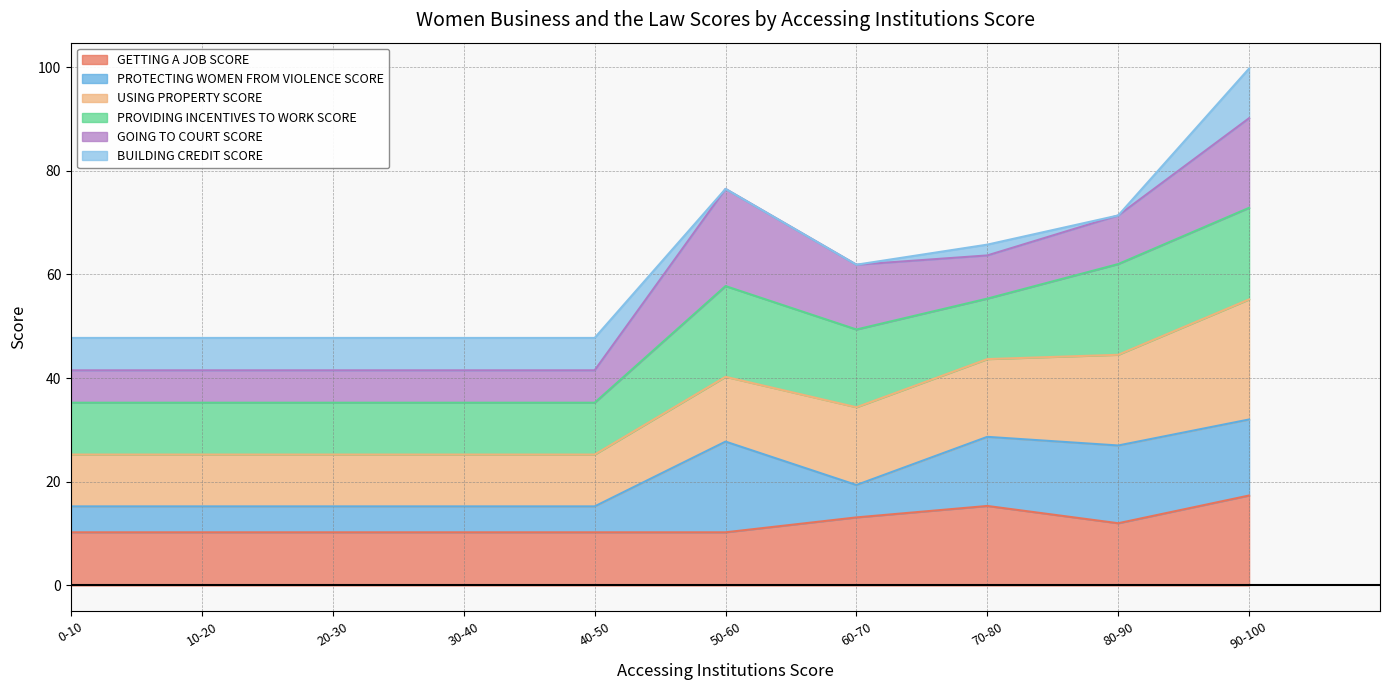

The value of GETTING A JOB SCORE at 0-10 is 5.9. True or false?

False